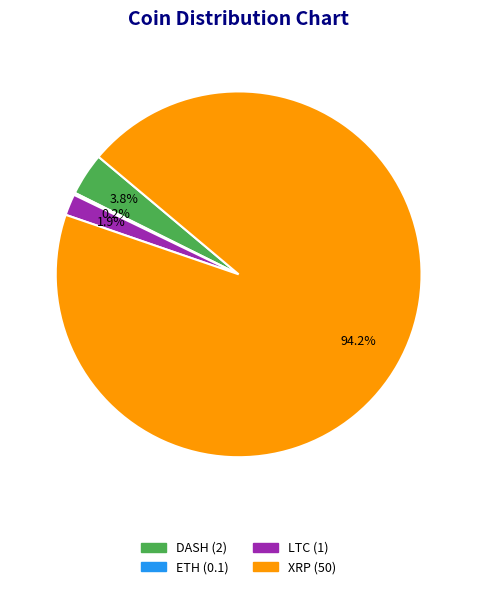

Combined, what portion of the pie is LTC and XRP?

96.0%